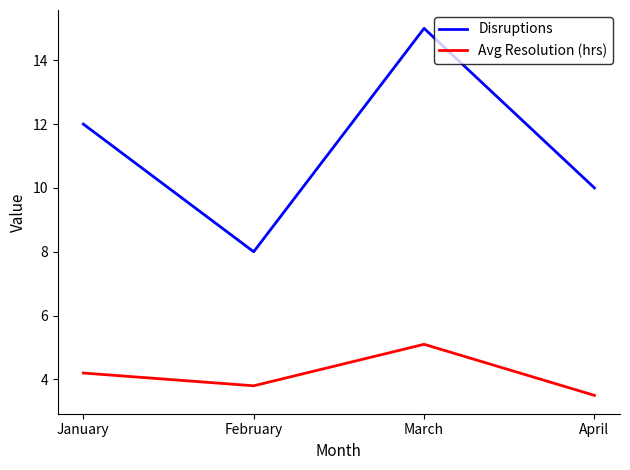

What is the approximate value of Disruptions at January?

12.0